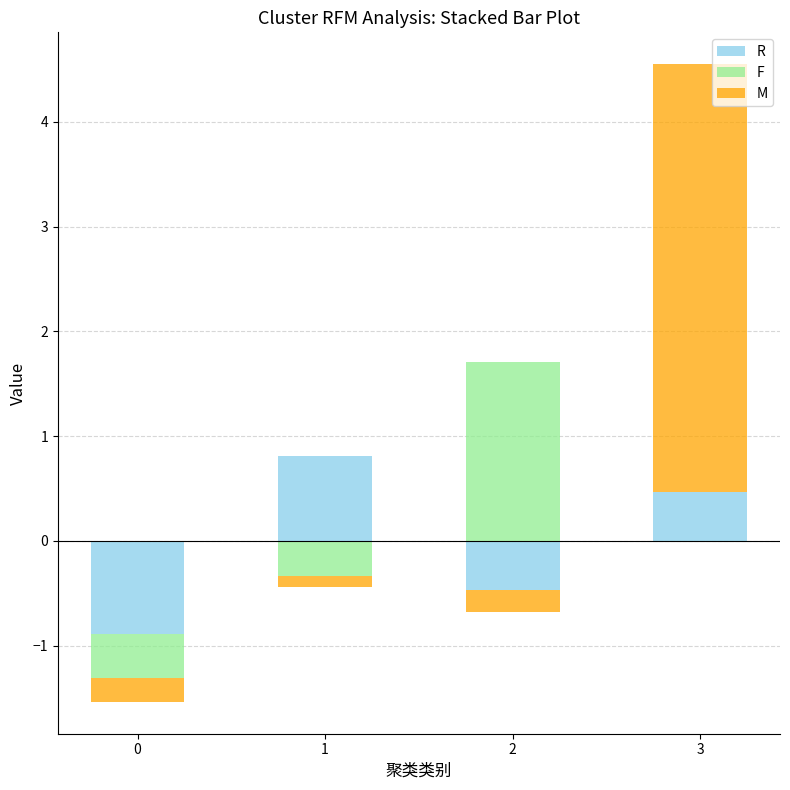

Which series has the largest range (max minus min)?

M